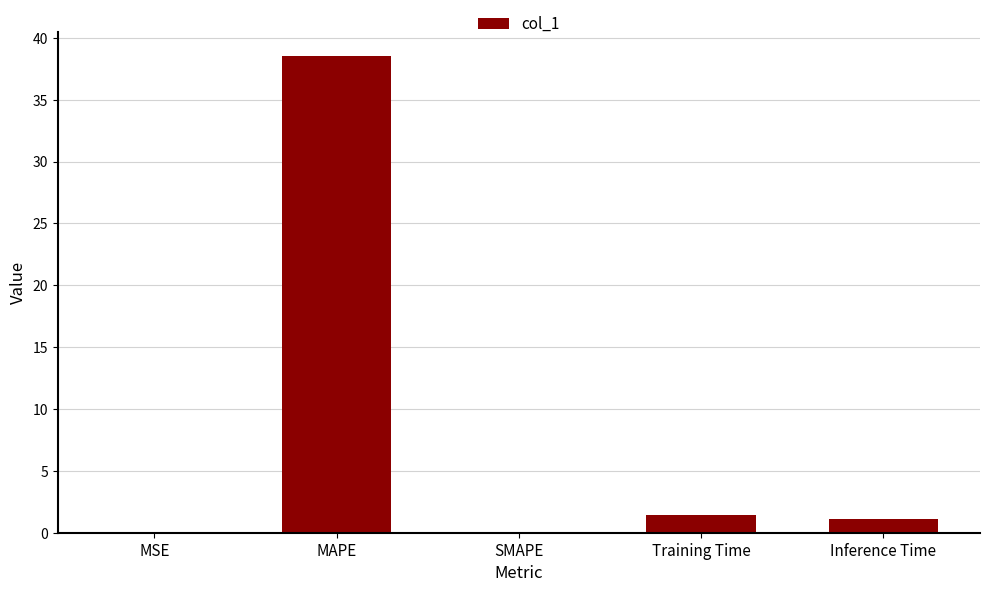

Is it true that the value at MAPE is 55.3?

False